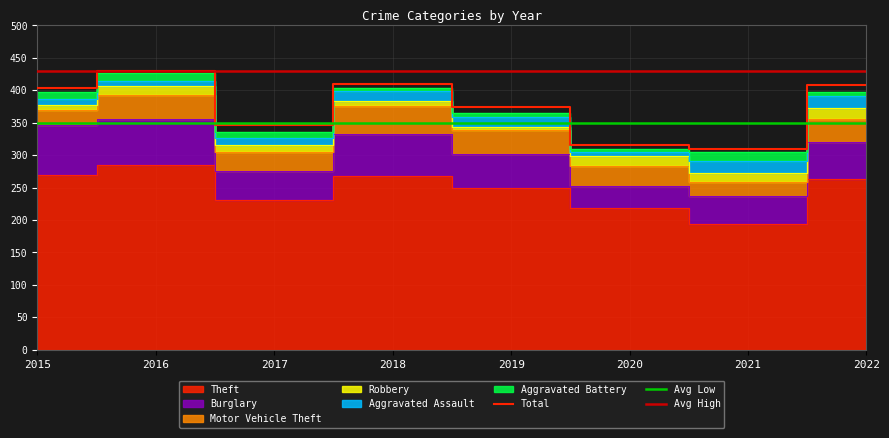

The Aggravated Assault series shows 18 at 2021. True or false?

True